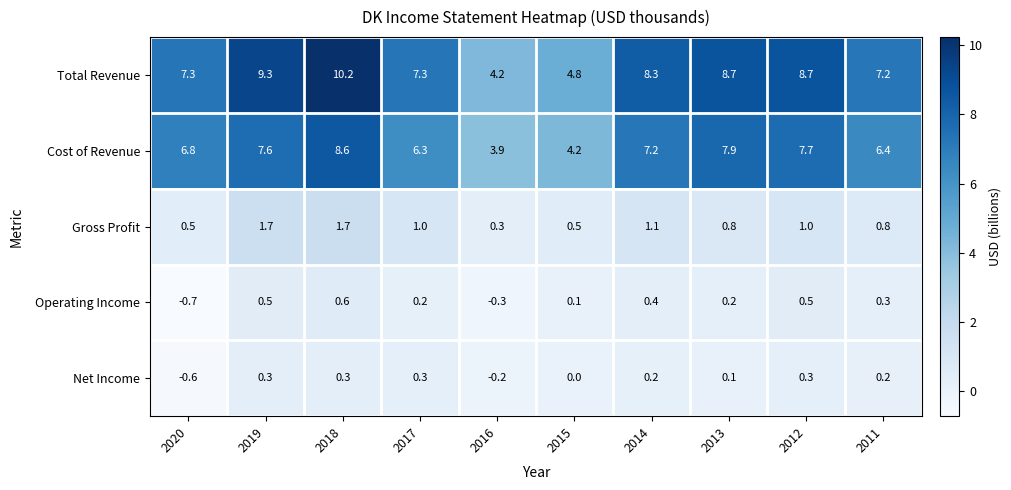

Where is Cost of Revenue nearest to the value 6?

2017